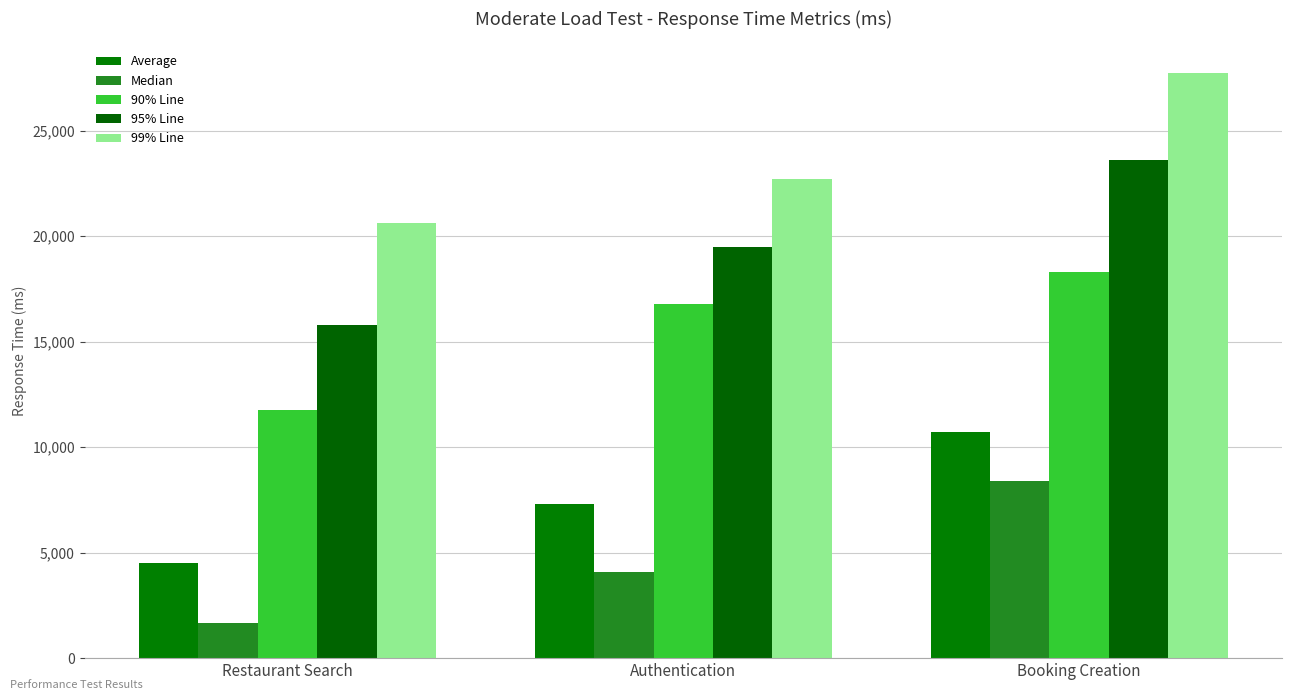

At which label does Median first exceed 4095?

Booking Creation